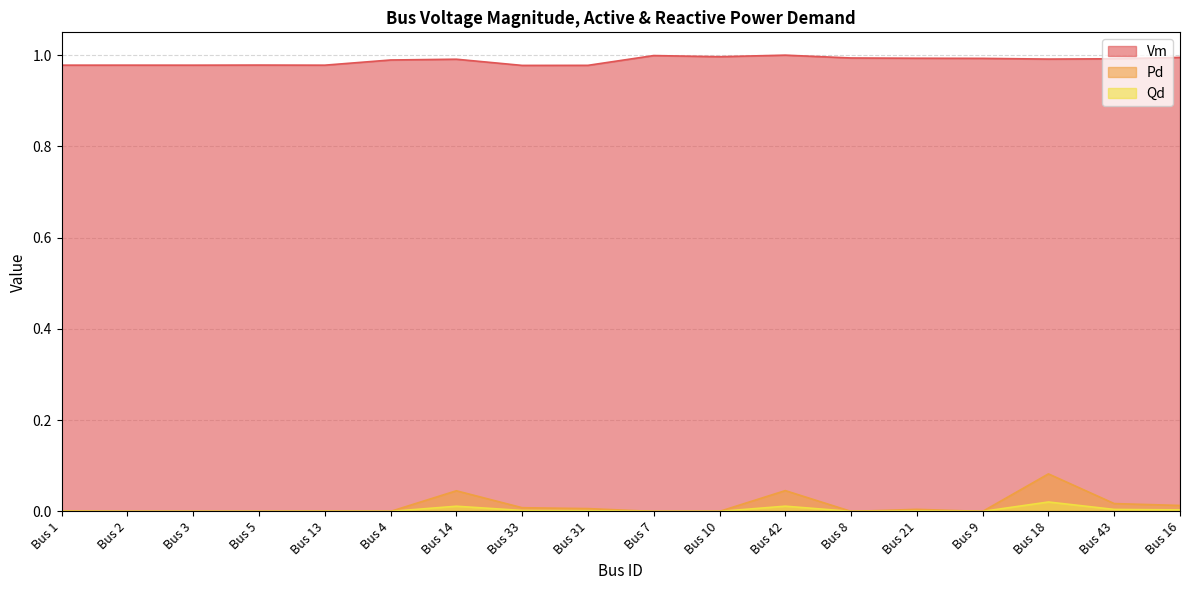

Which series has the largest range (max minus min)?

Pd